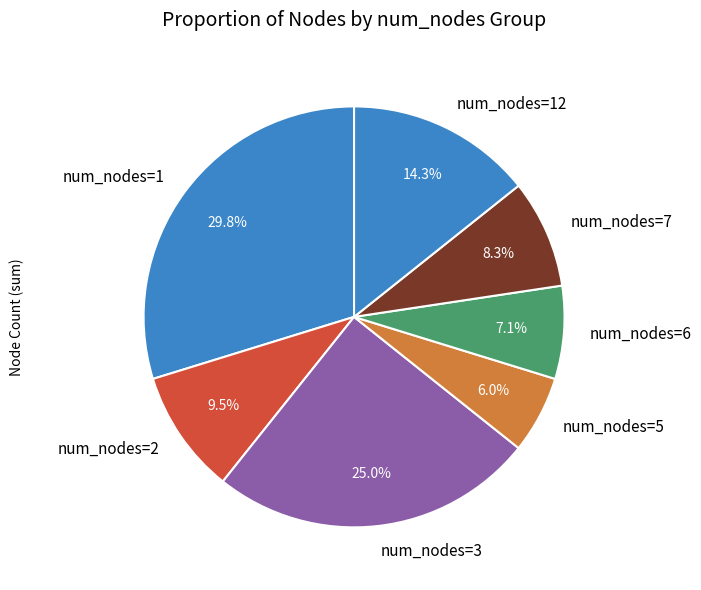

Between num_nodes=12 and num_nodes=1, which is larger?

num_nodes=1